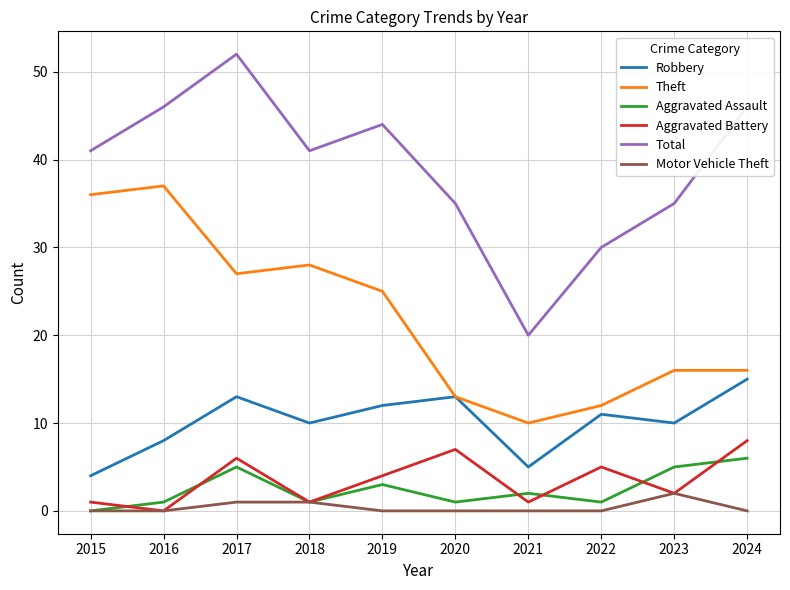

At which label does Theft first exceed 25?

2015